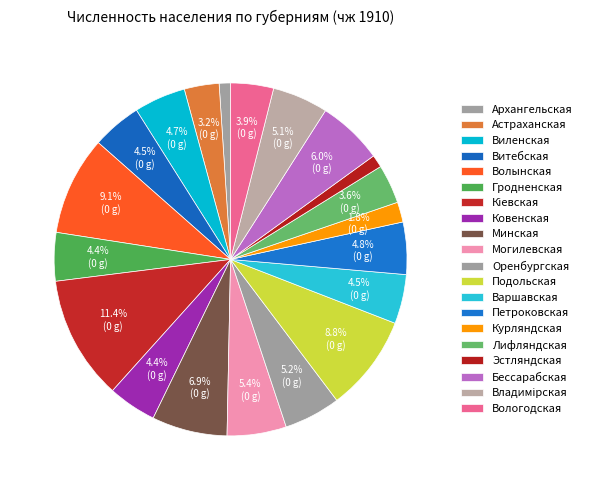

How many segments does this pie chart have?

20